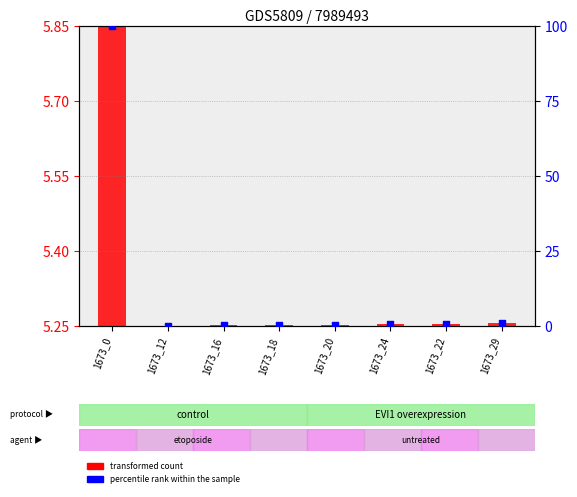

What are all the series names shown in the legend?

transformed count, percentile rank within the sample